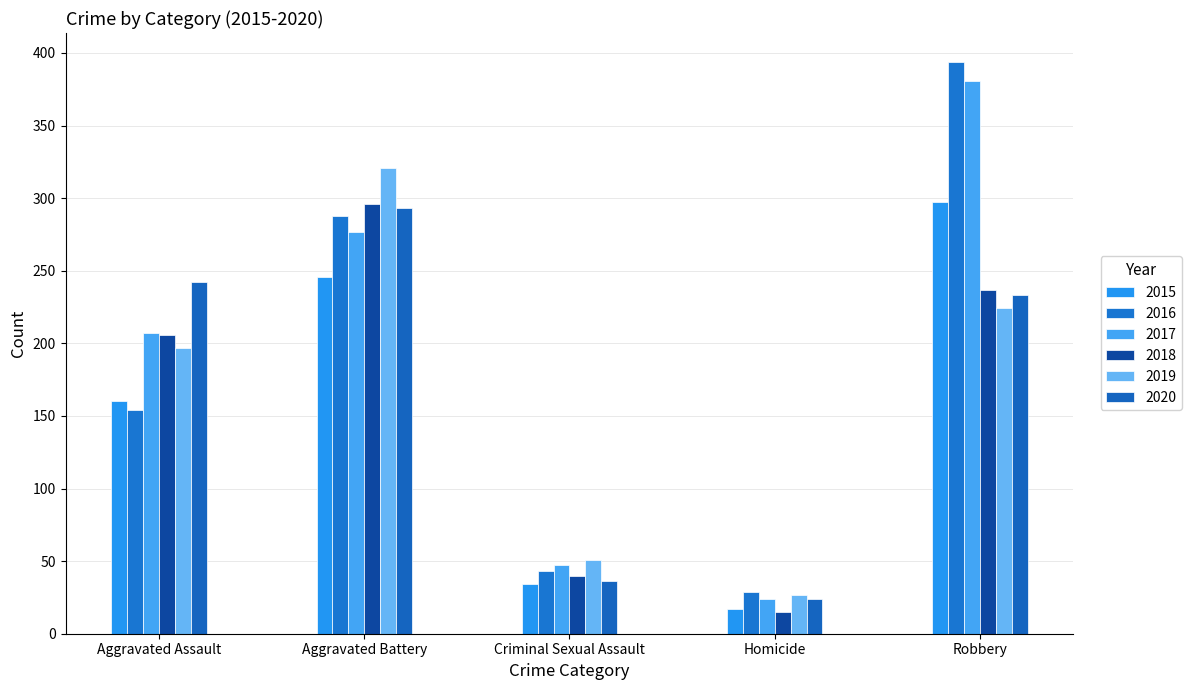

What are all the series names shown in the legend?

2015, 2016, 2017, 2018, 2019, 2020